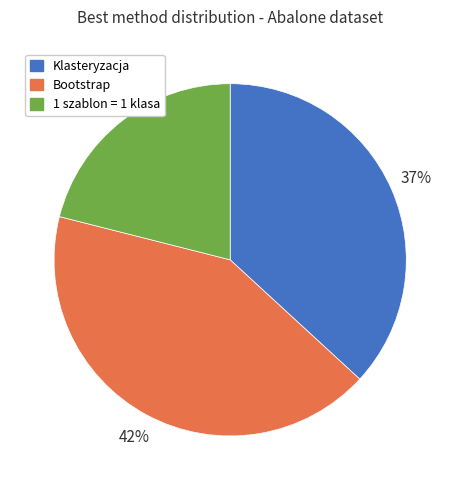

What is the largest slice in the pie chart?

Bootstrap